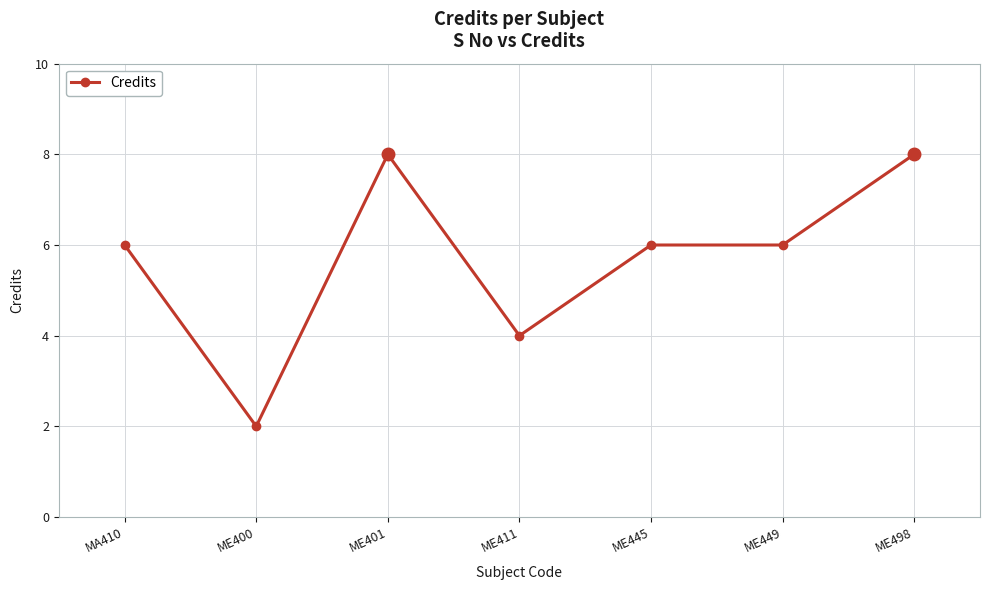

How many data points does each series have?

7